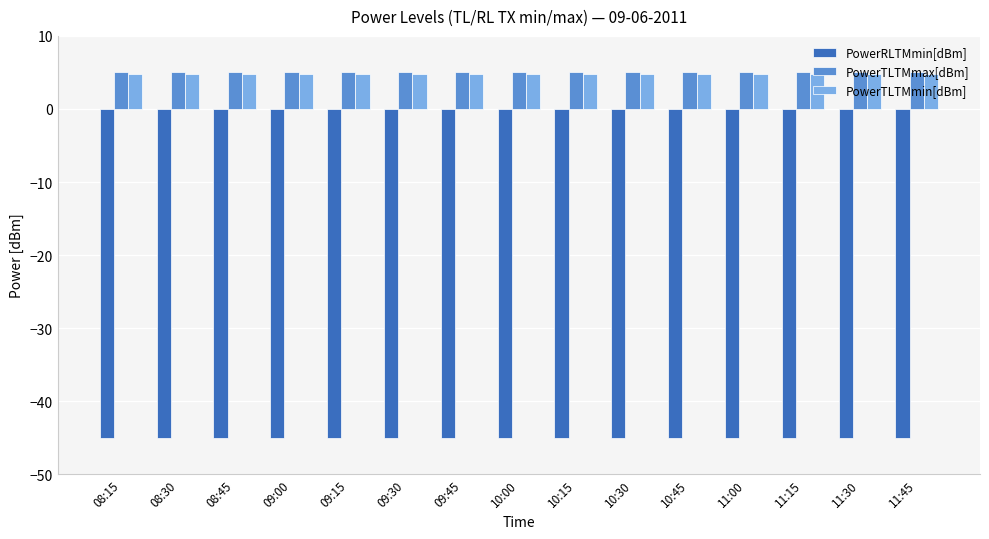

What is the maximum value for PowerTLTMmin[dBm]?

4.8